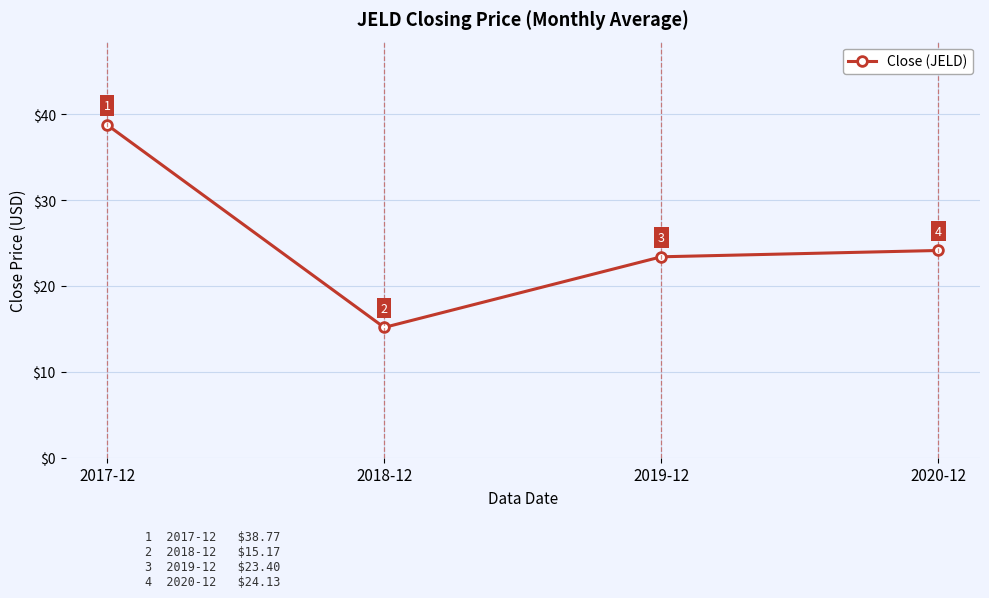

List the labels in order of value, largest first.

2017-12, 2020-12, 2019-12, 2018-12